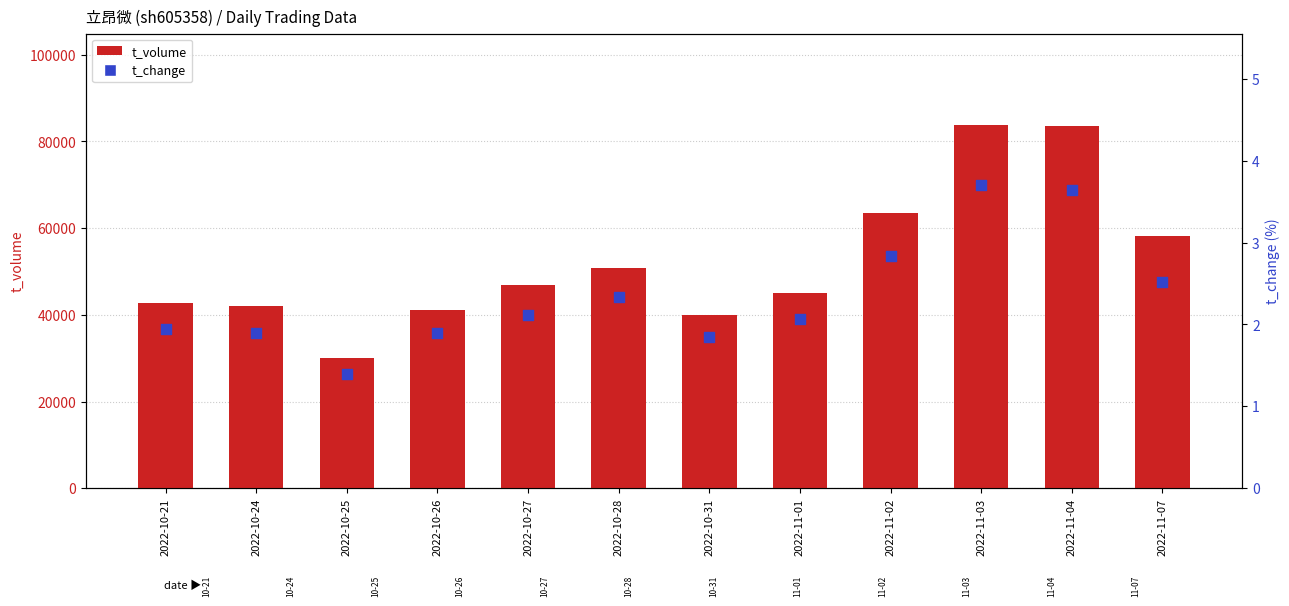

Which series contains the highest Y value?

t_volume